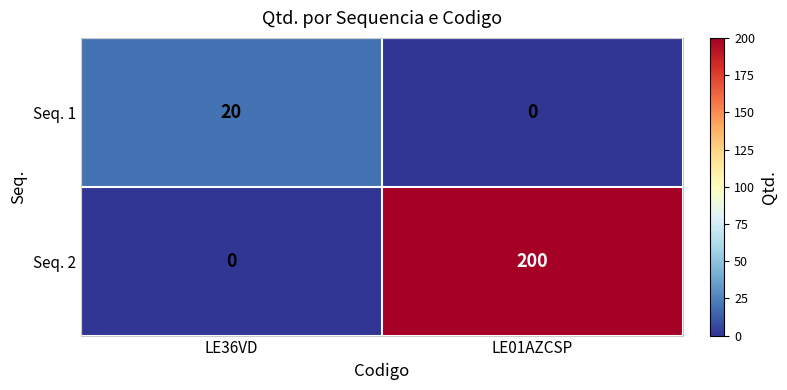

What is the sum of the Seq. 2 values at LE36VD and LE01AZCSP?

200